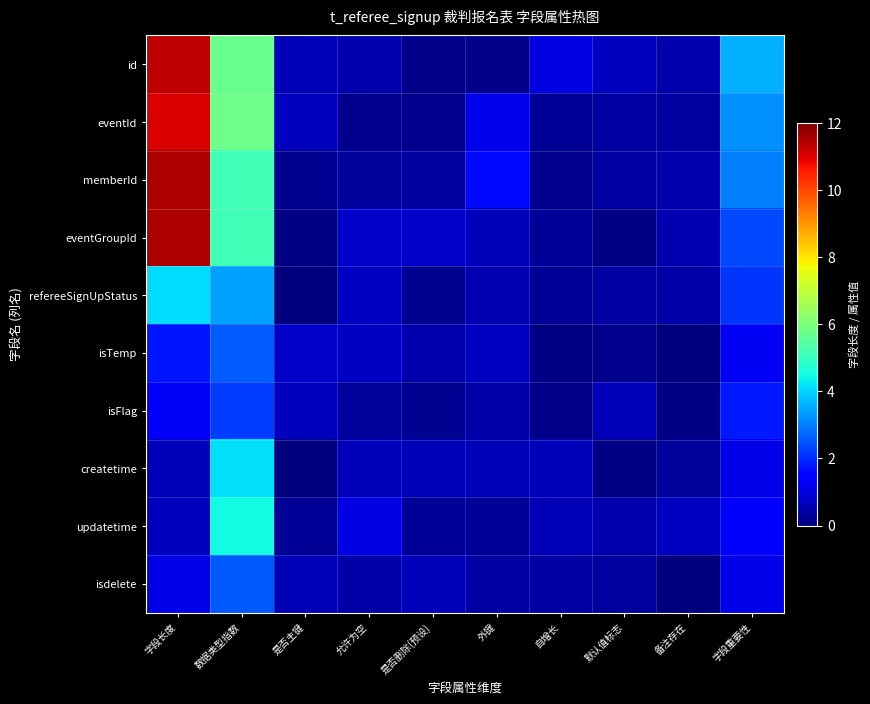

List the series in order of their peak value, highest first.

memberId, eventGroupId, id, eventId, updatetime, createtime, refereeSignUpStatus, isTemp, isdelete, isFlag